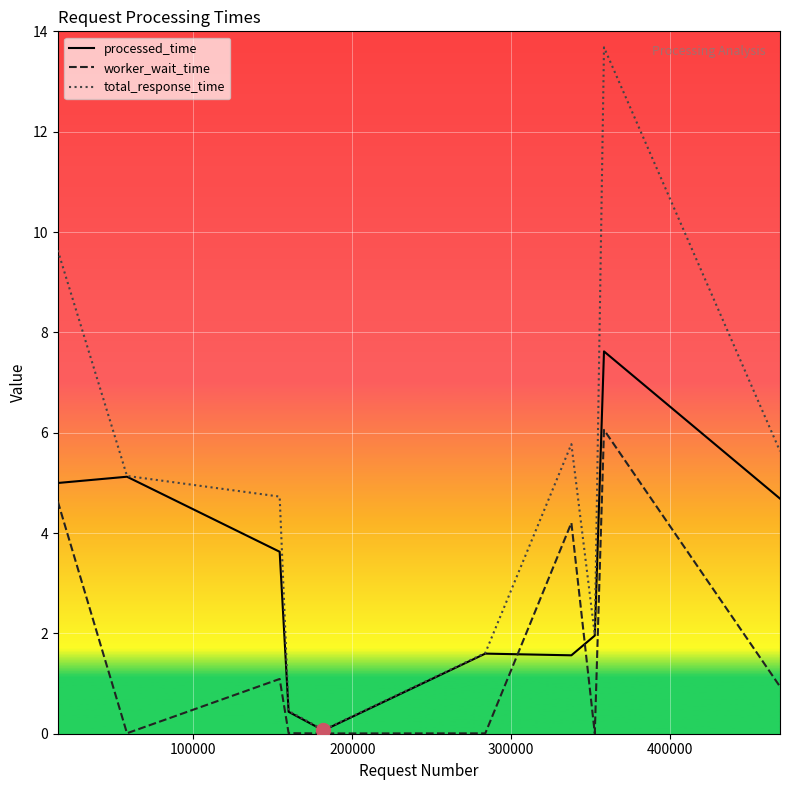

What is the maximum value shown in the chart?

13.7